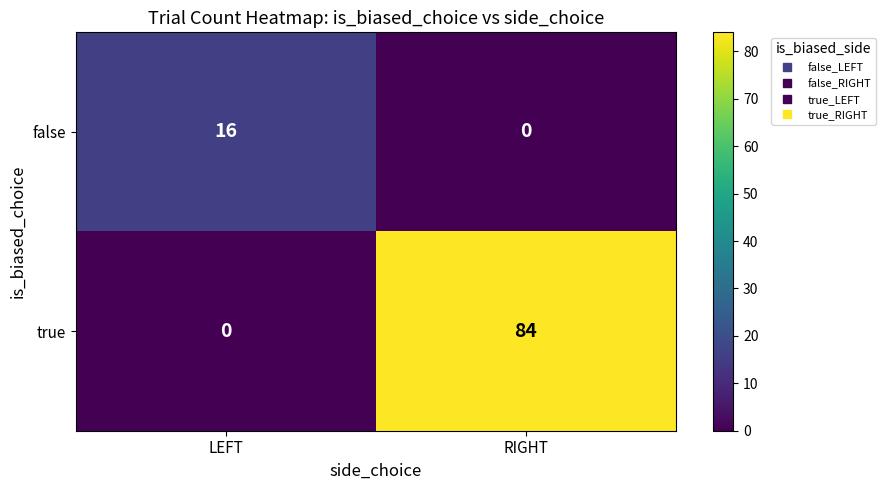

What is the total value across all series at LEFT?

16